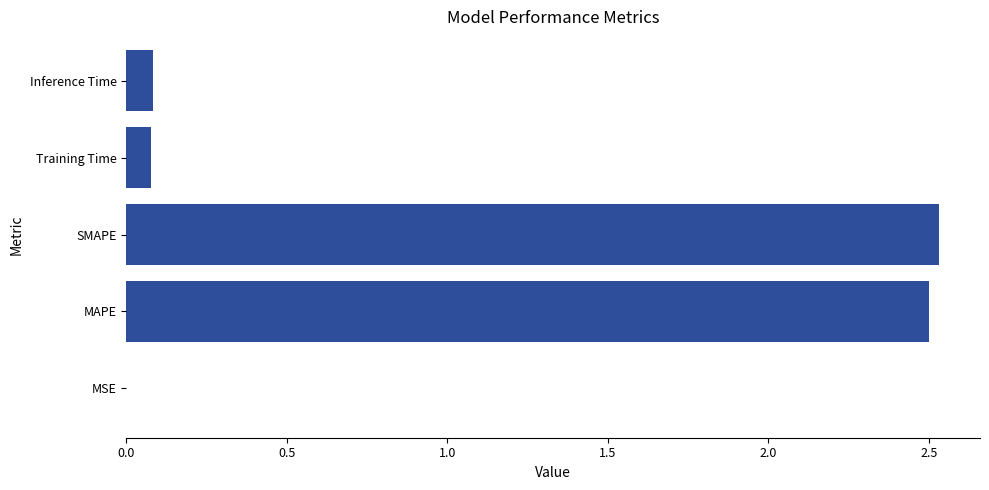

What is the change in value from MAPE to Training Time?

-2.4